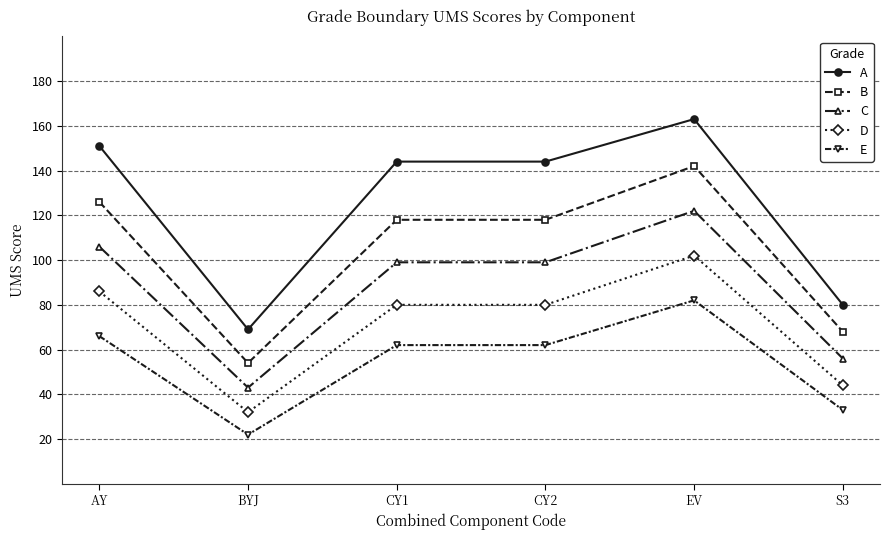

How many data points does each series have?

6